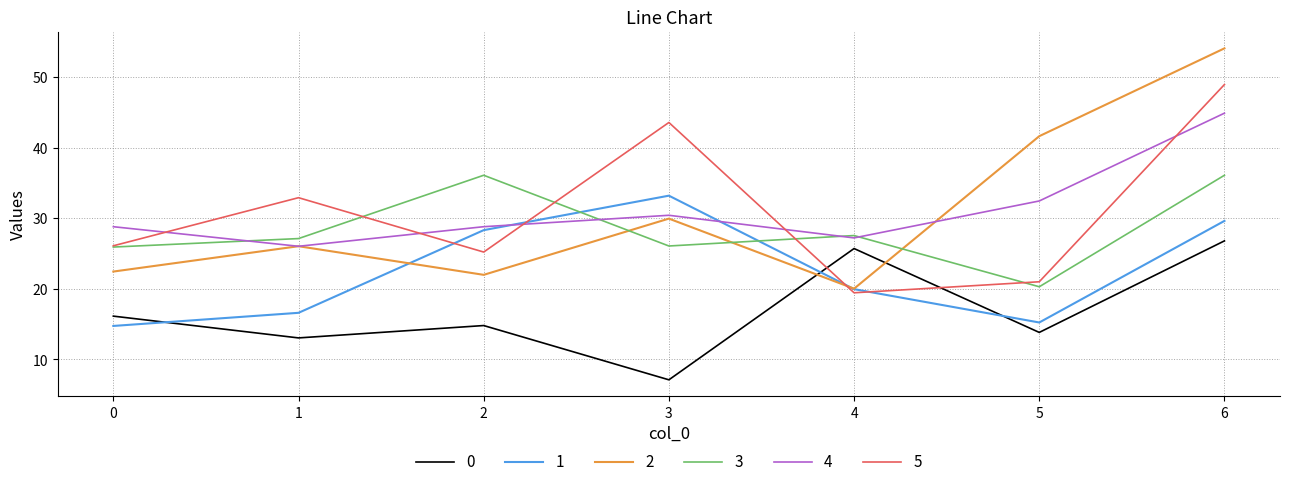

Which series ends up on top after the final intersection of 1 and 0?

1